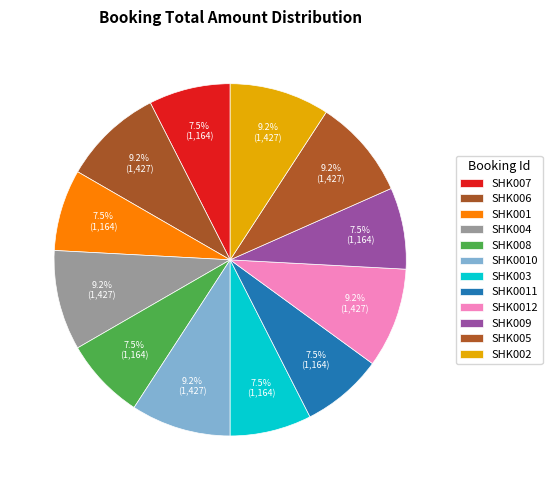

What percentage is the SHK004 slice, to the nearest percent?

9%